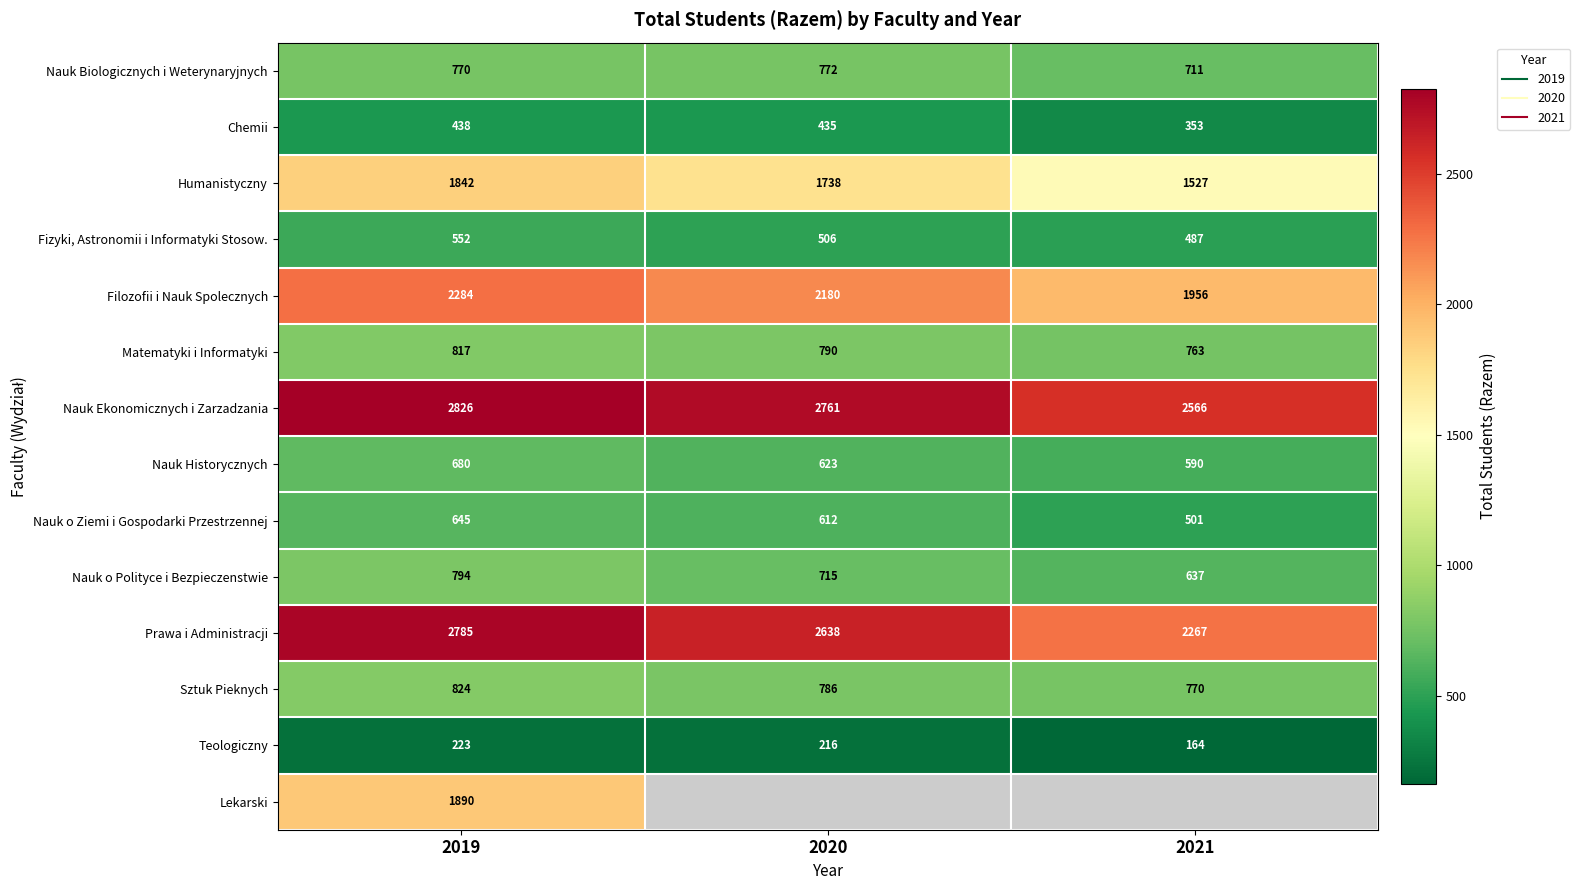

At how many categories does at least one series exceed 1719?

3